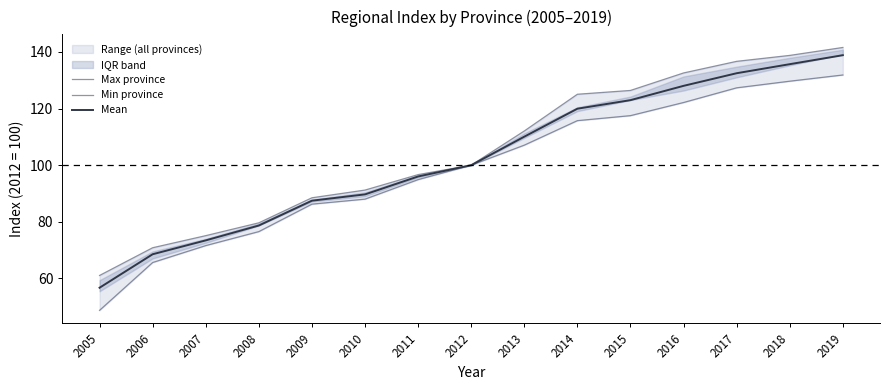

Reading left to right, list all the values displayed in this chart.

Max province: 61.0	70.8	75.1	79.6	88.5	91.2	96.7	100.0	112.1	125.1	126.4	132.6	136.7	138.8	141.6
Min province: 48.7	65.6	71.6	76.5	86.2	88.0	94.9	100.0	107.1	115.7	117.5	122.1	127.3	129.7	131.9
Mean: 56.7	68.5	73.4	78.7	87.5	89.7	96.0	100.0	110.1	120.0	123.0	128.0	132.5	135.7	138.9